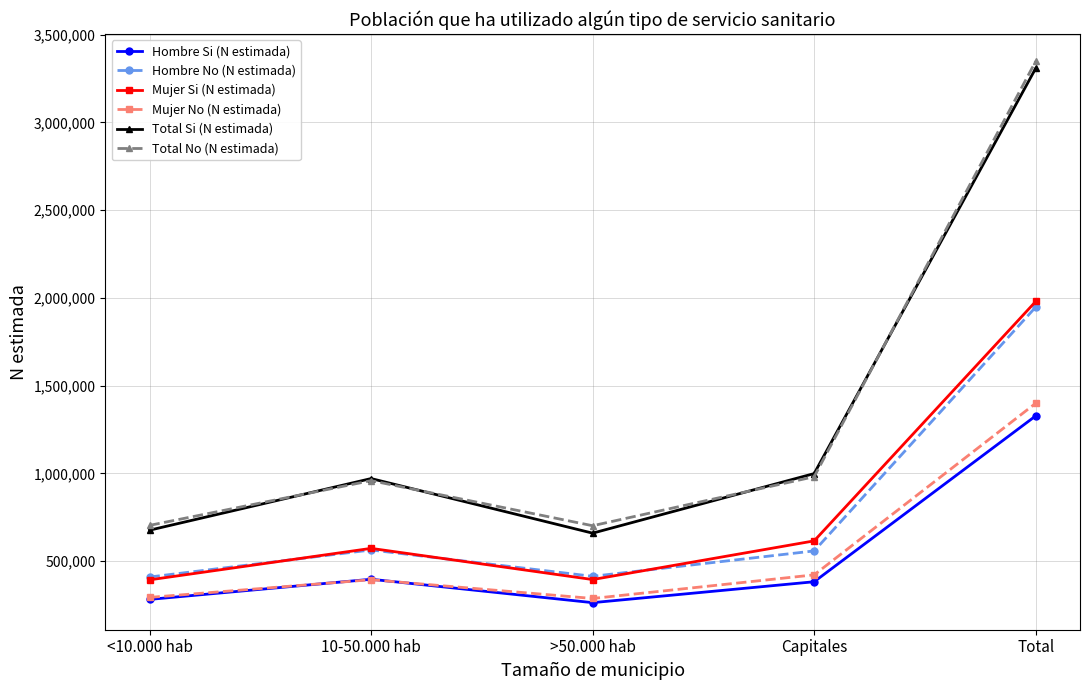

What position from the right is Total?

1